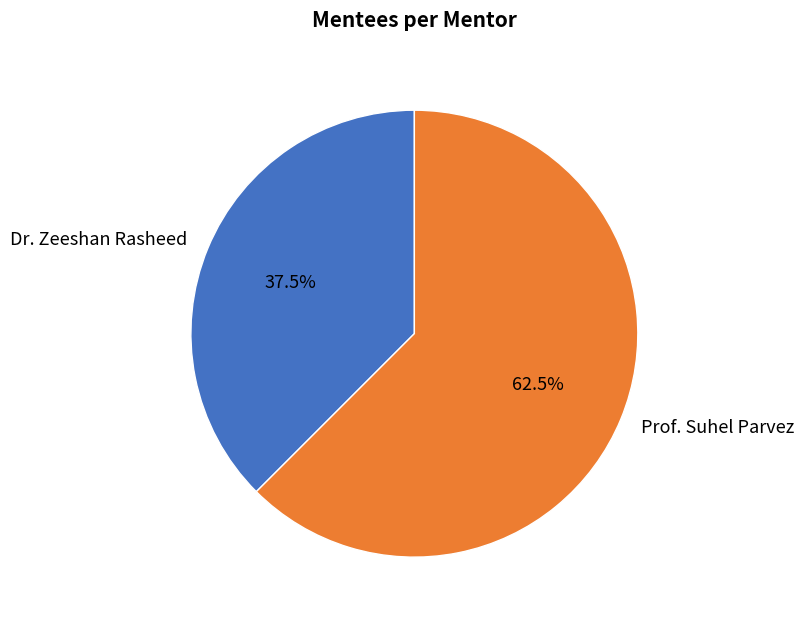

Between Prof. Suhel Parvez and Dr. Zeeshan Rasheed, which is larger?

Prof. Suhel Parvez